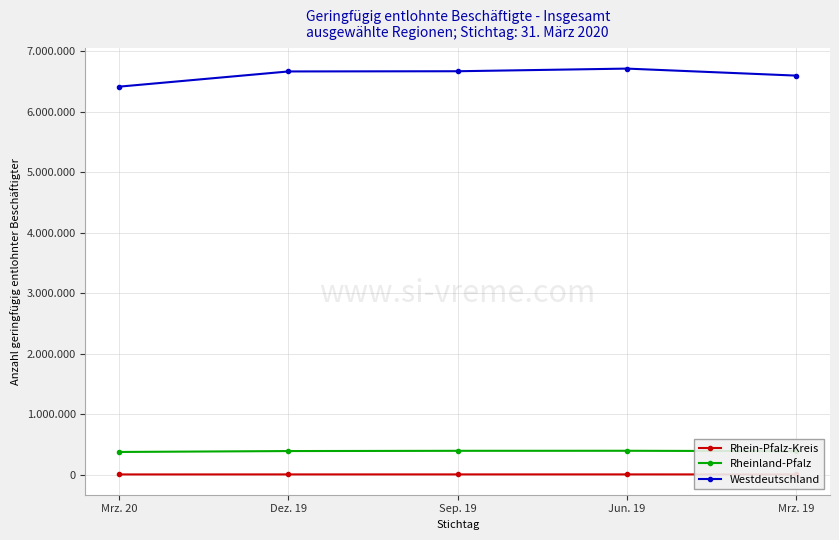

At how many categories does at least one series exceed 4380082?

5